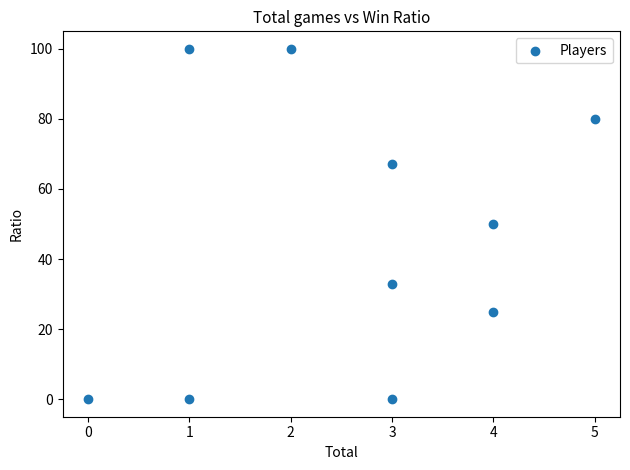

What is the average Y value?

46